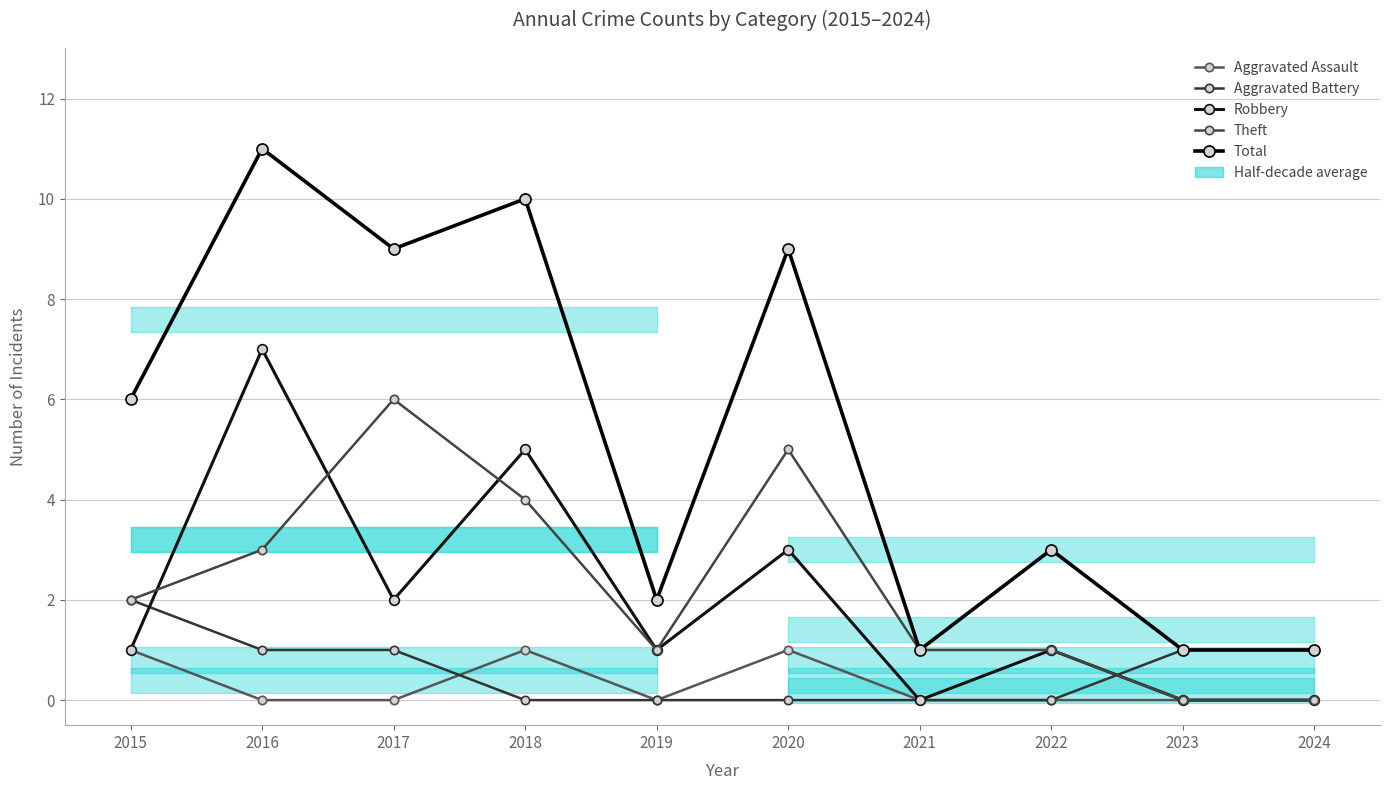

At how many categories does at least one series exceed 6?

4